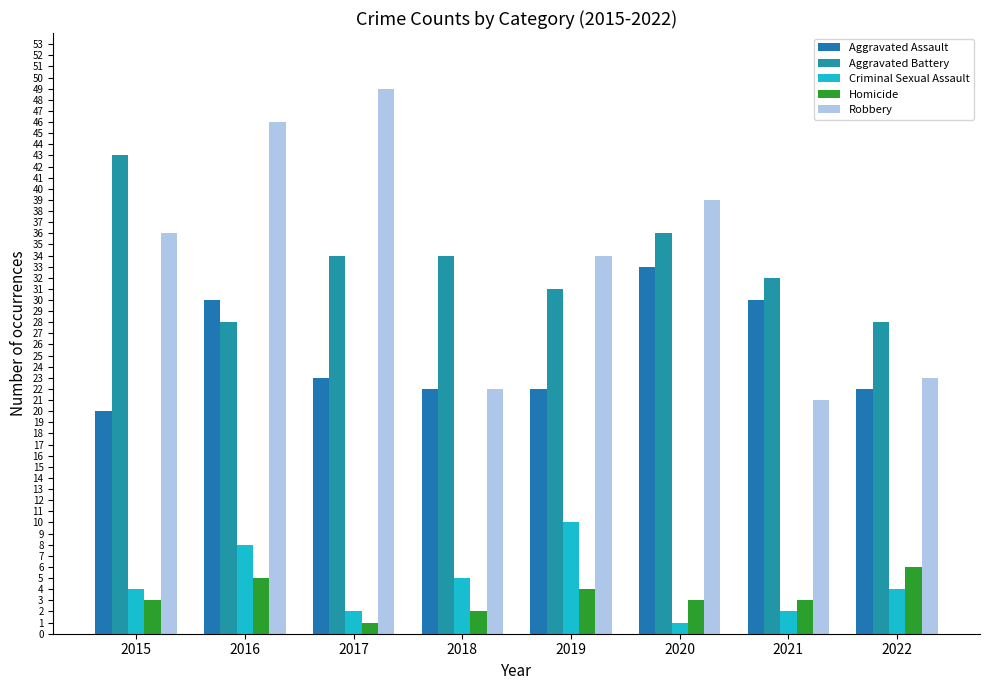

What is the sum of the Criminal Sexual Assault values at 2015 and 2019?

14